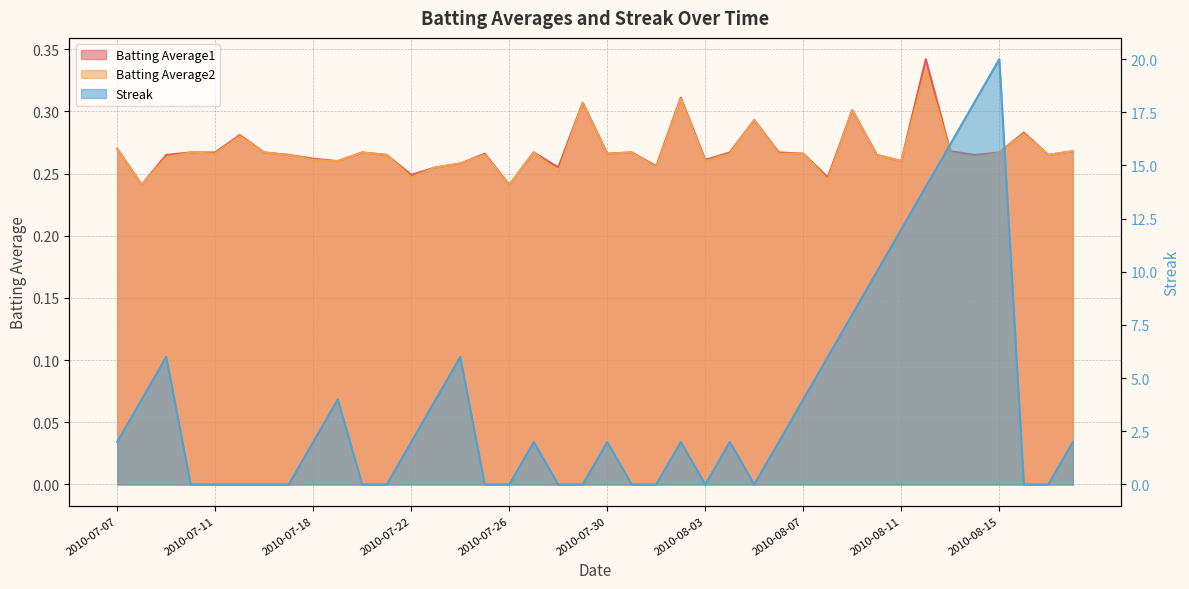

Between 2010-07-24 and 2010-08-01, which series saw the biggest shift?

Streak